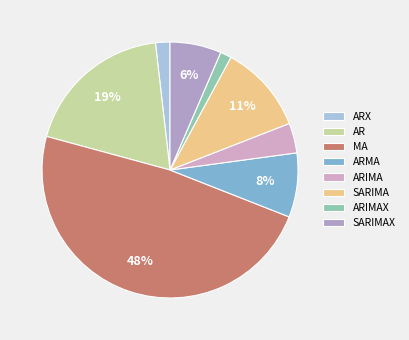

Count the number of slices in the pie.

8